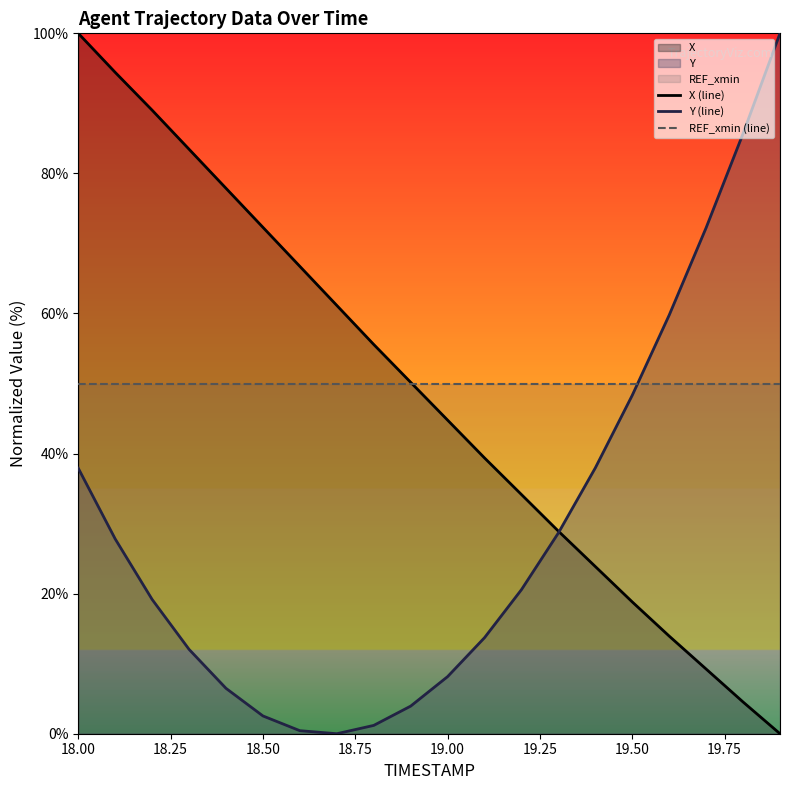

The Y (line) series shows 25.9 at 19.50. True or false?

False